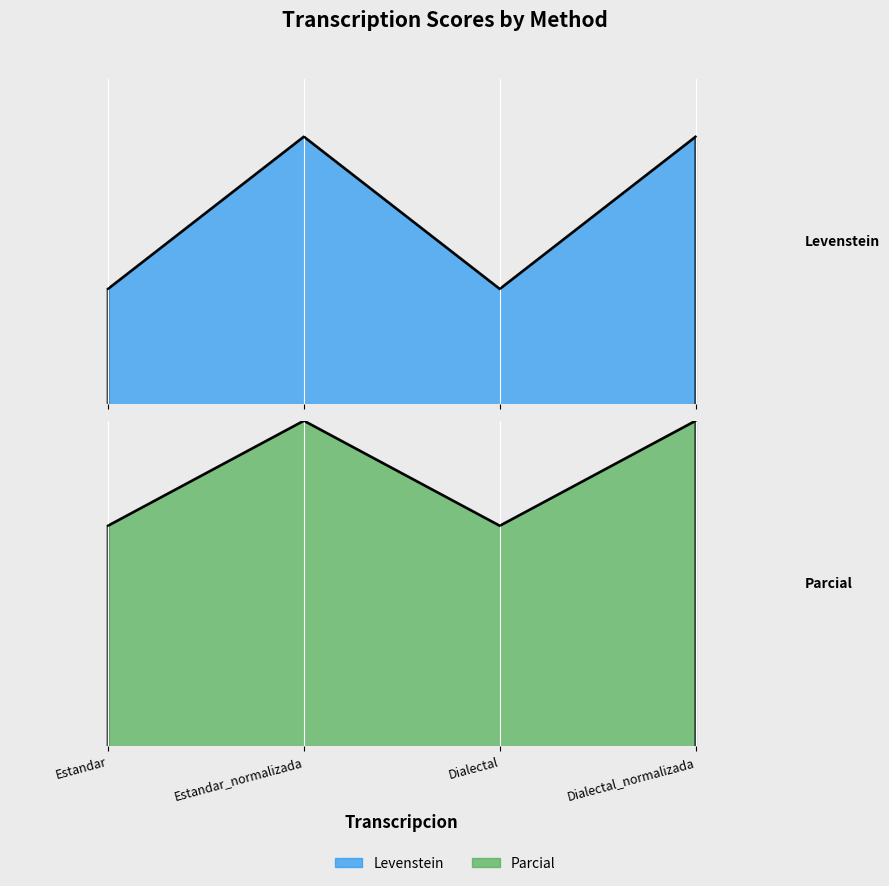

What position from the right is Dialectal?

2